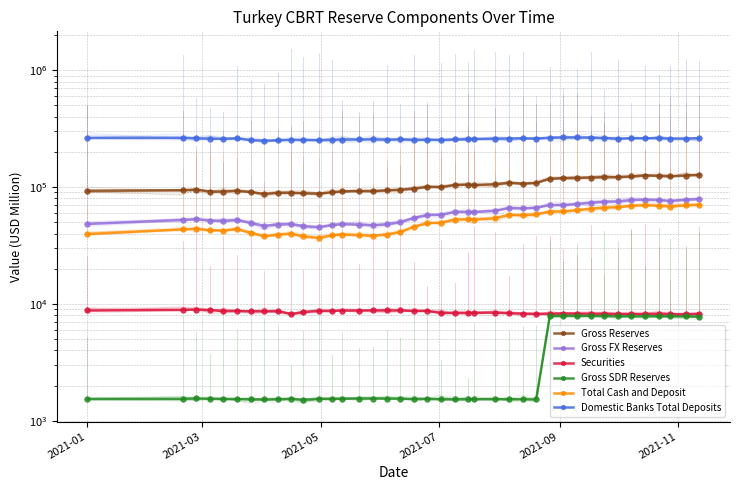

Is it true that Gross Reserves equals 94866.0 at 17?

True